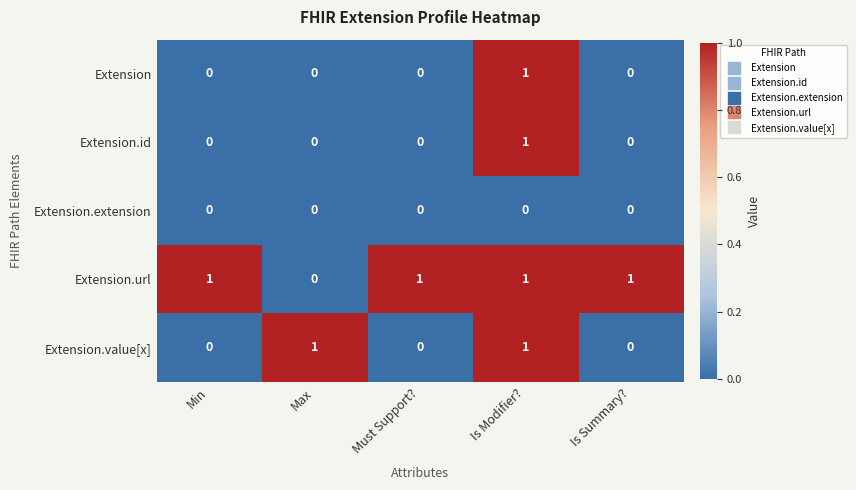

At which label is Extension.url closest to 0?

Max